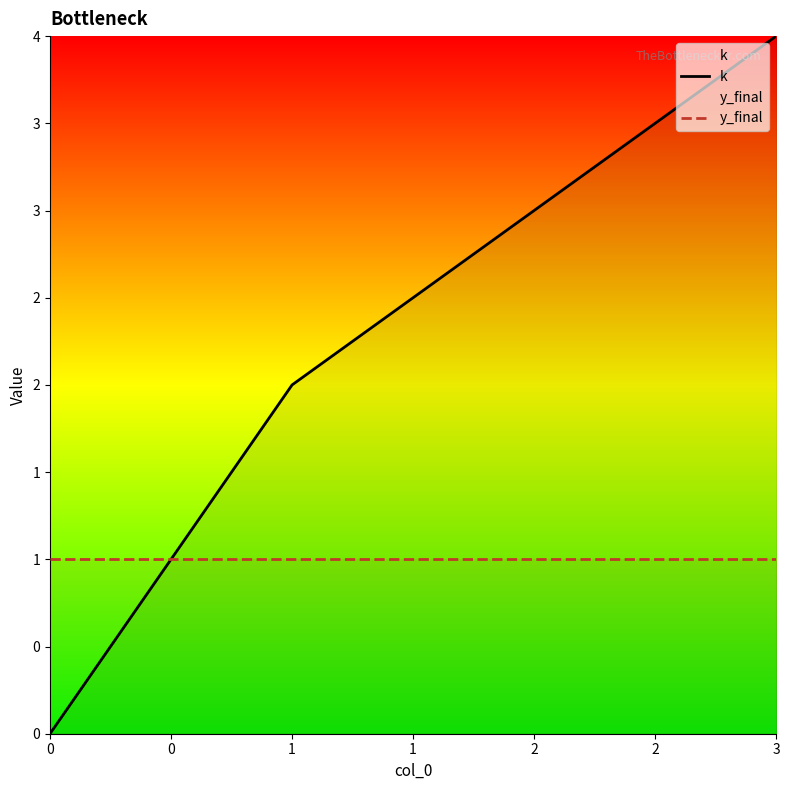

True or false: k has a value of 0 at 0.

True